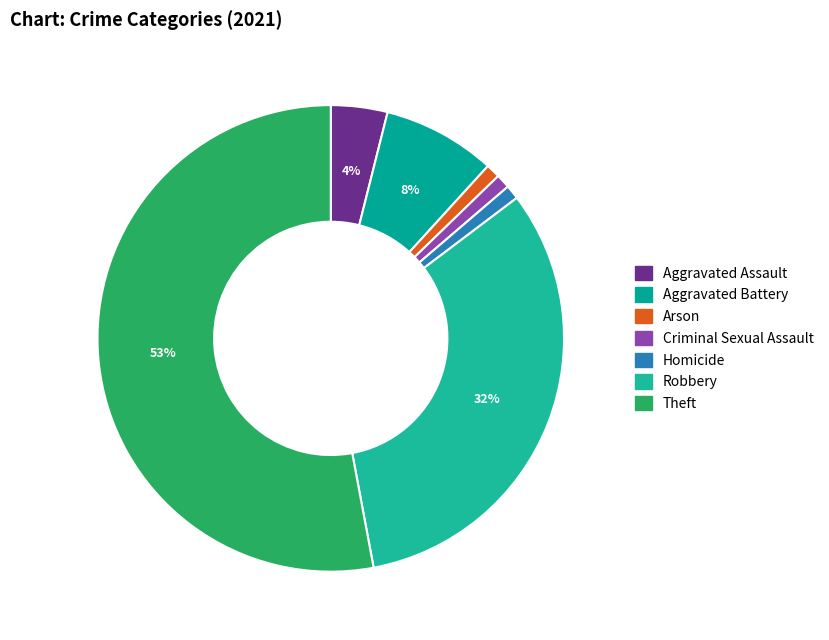

Is Arson the majority of the pie?

No